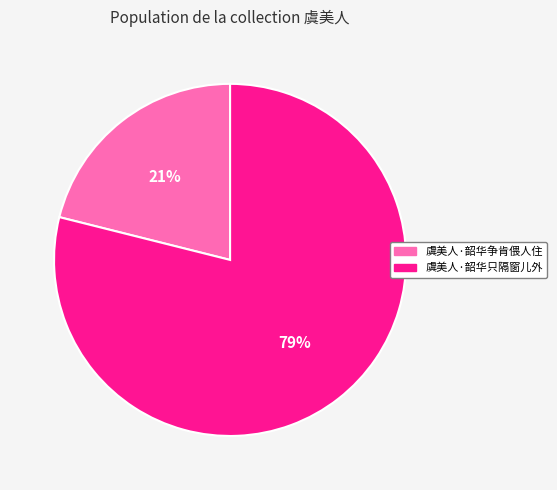

Which has a higher value, 虞美人·韶华争肯偎人住 or 虞美人·韶华只隔窗儿外?

虞美人·韶华只隔窗儿外